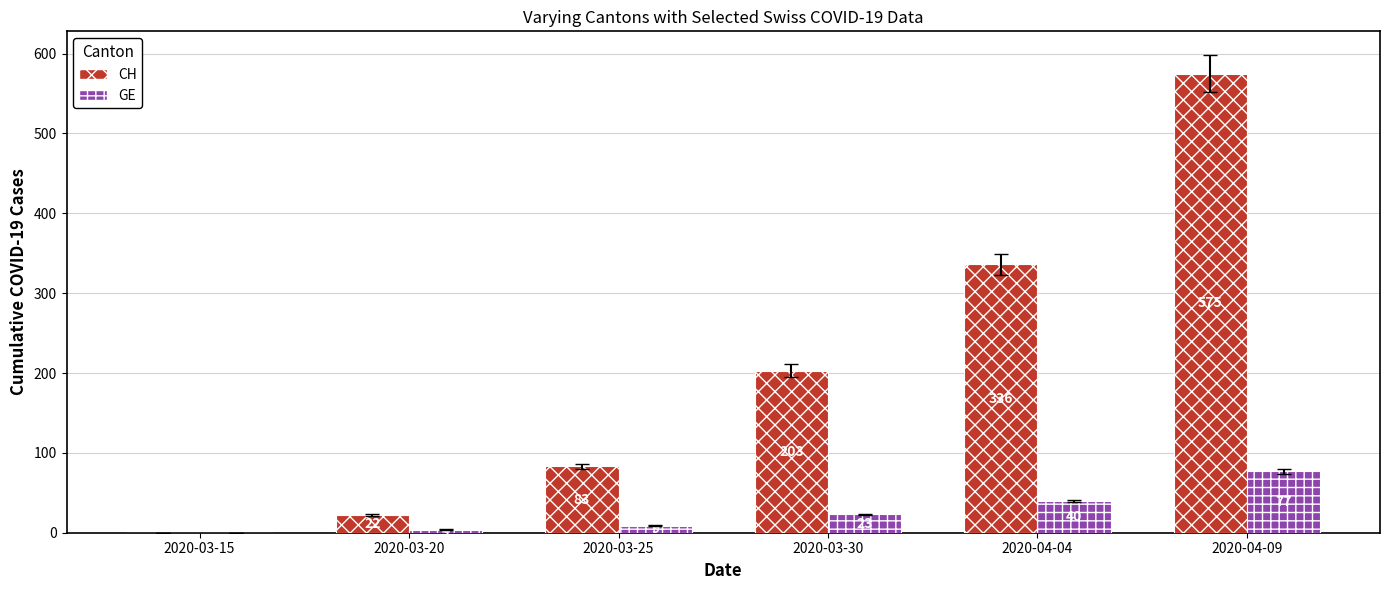

What is the spread (max minus min) of values at 2020-03-30?

180